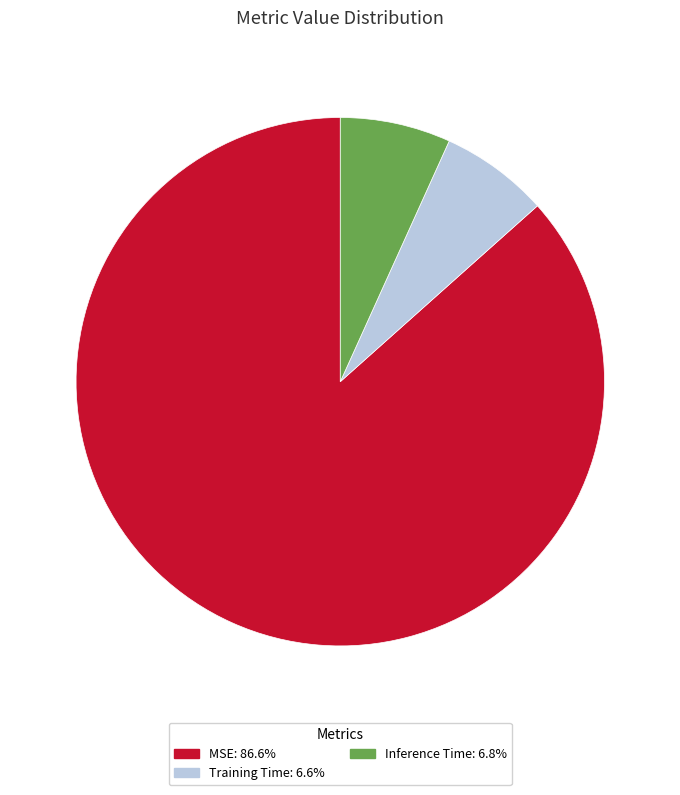

Is the sum of MSE and Inference Time greater than half?

Yes